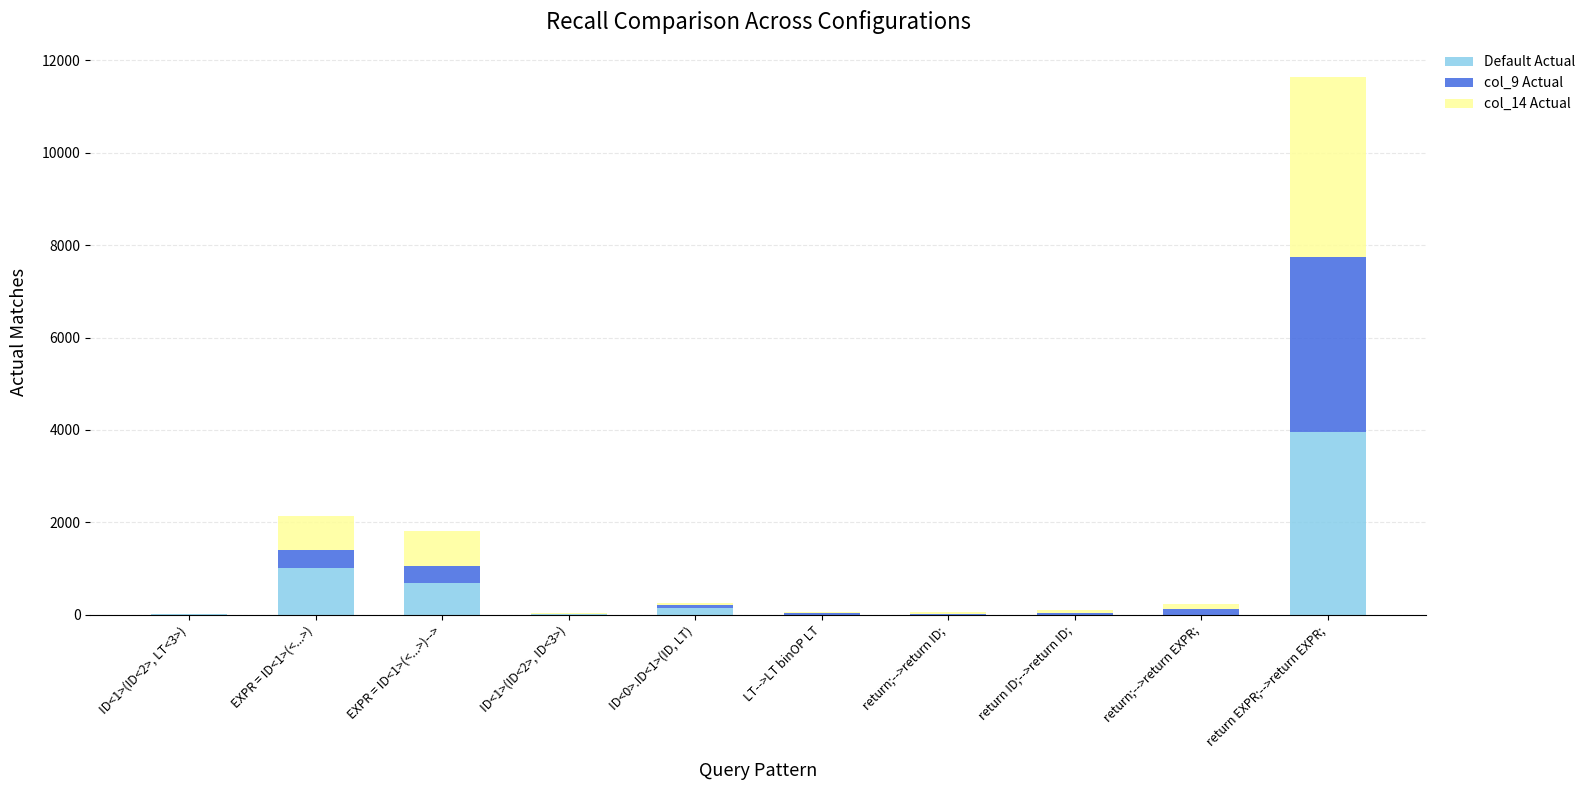

What is the sum of all Default Actual values?

5850